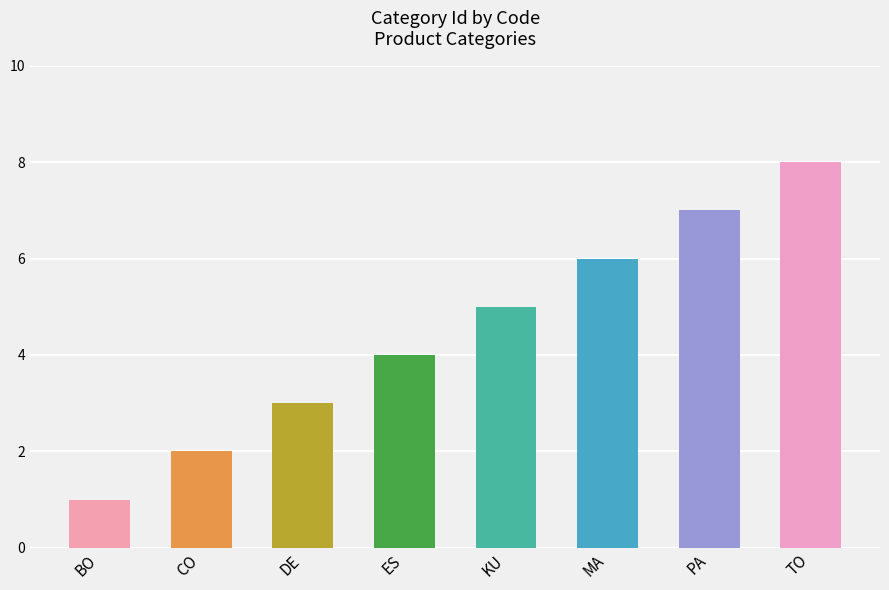

What is the value of the 5th bar from the left?

5